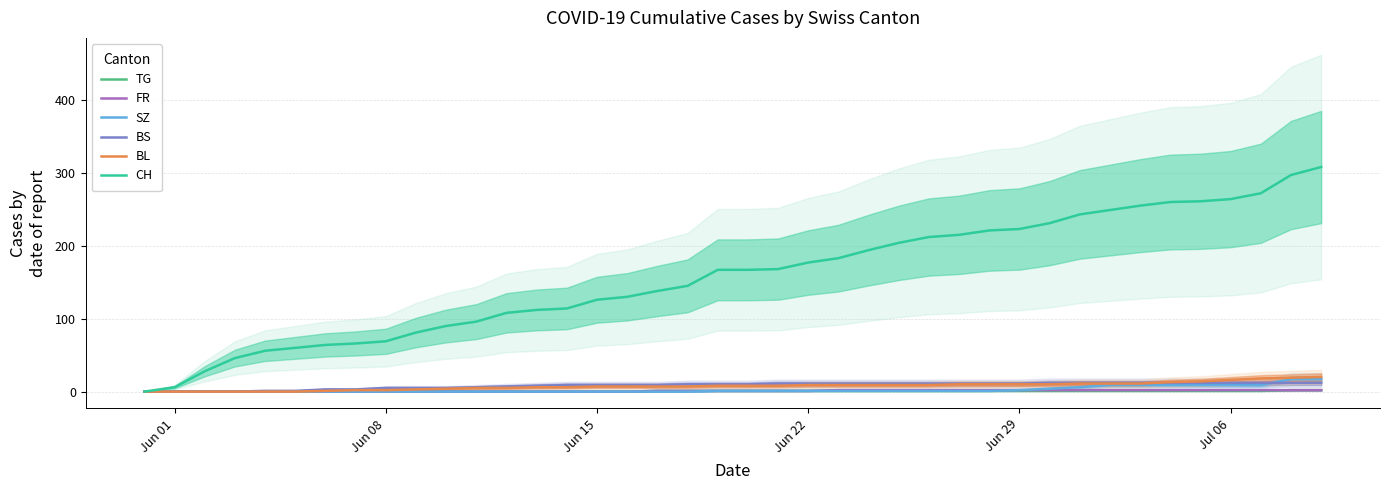

Is this an area chart (filled region under the line)?

No